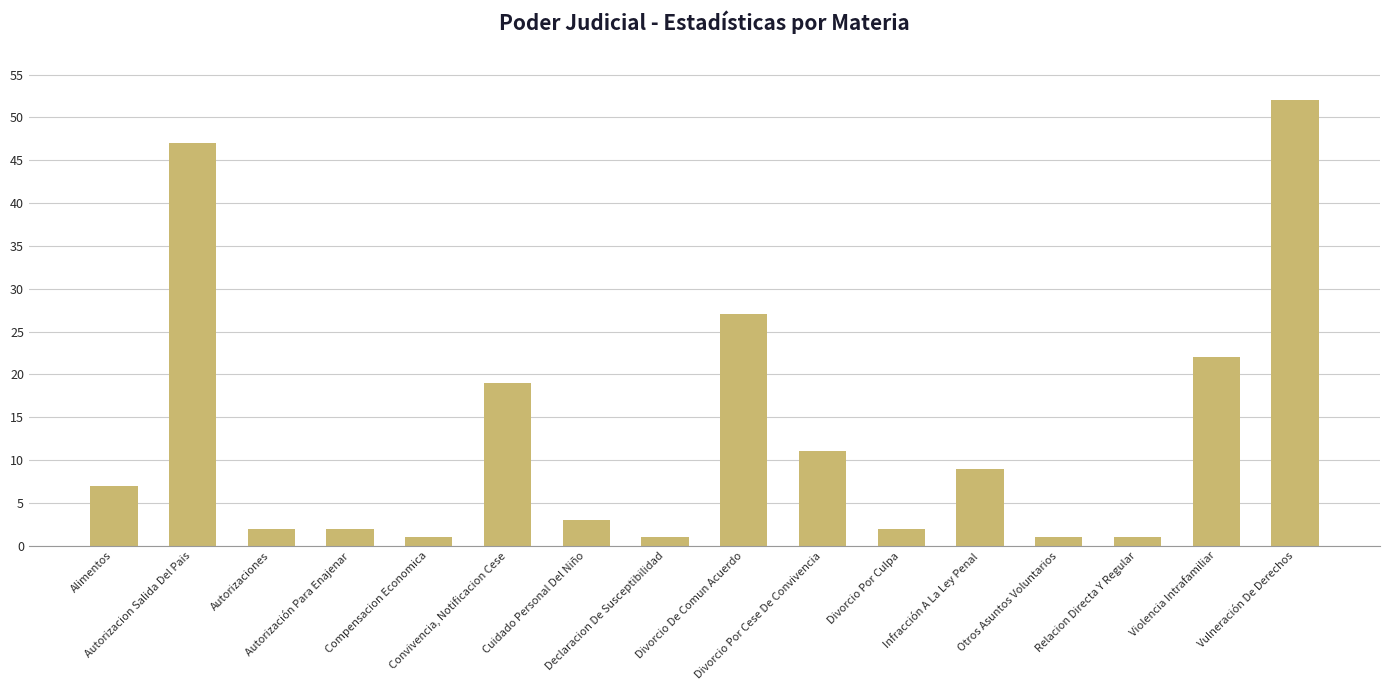

What position from the left is Otros Asuntos Voluntarios?

13